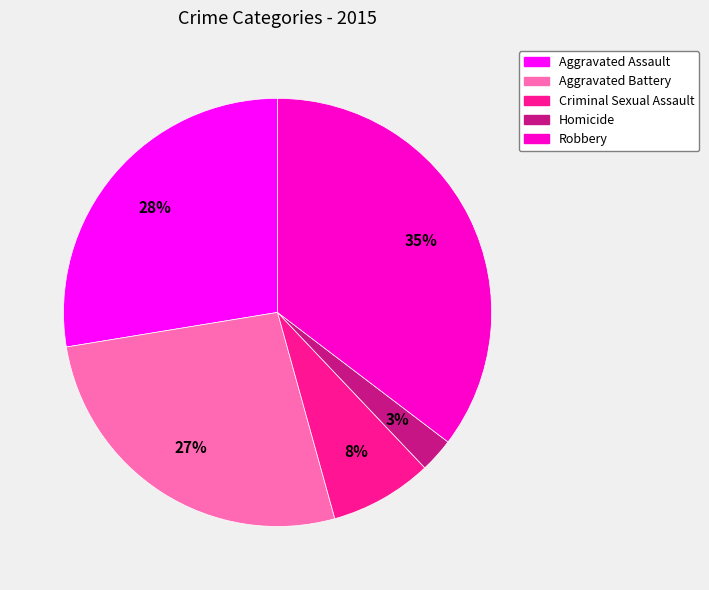

To the nearest percent, what portion does Aggravated Assault represent?

28%